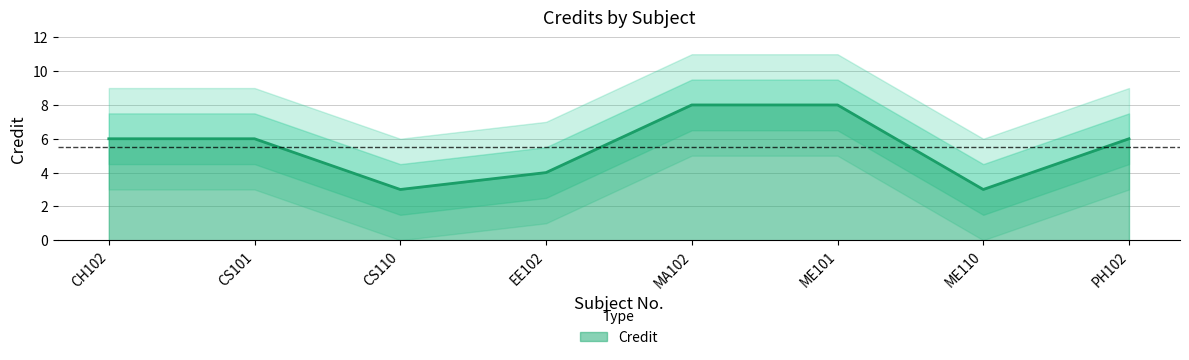

How many values are between 4 and 8?

6